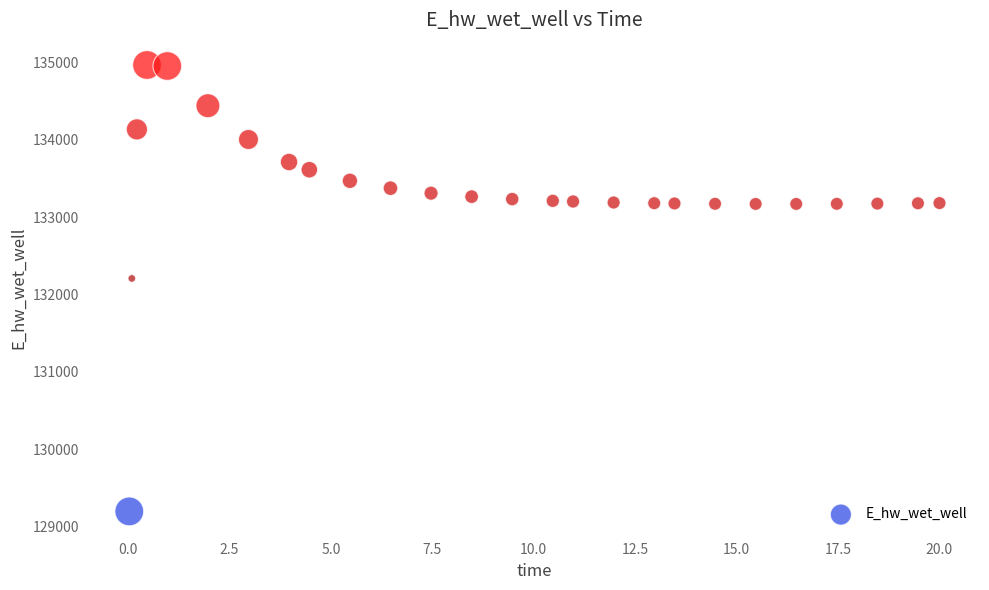

What Y value in the scatter plot is closest to 132080?

132206.9